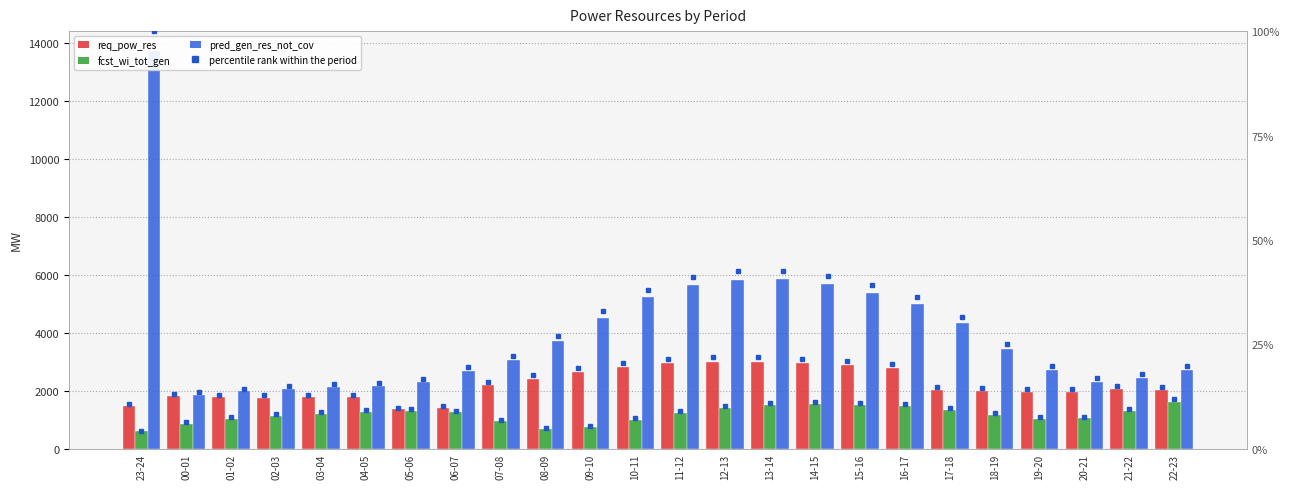

What position from the left is 16-17?

18